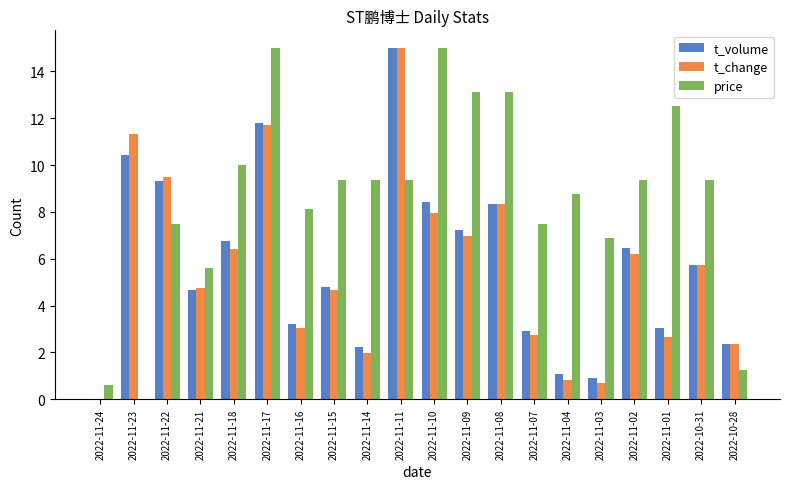

At which label is t_change closest to 7?

2022-11-09